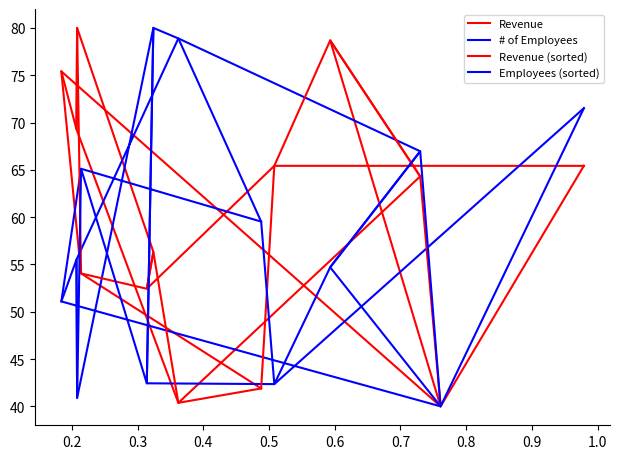

Is the value of Revenue at 0.8 greater than the value of Revenue (sorted) at 11?

Yes